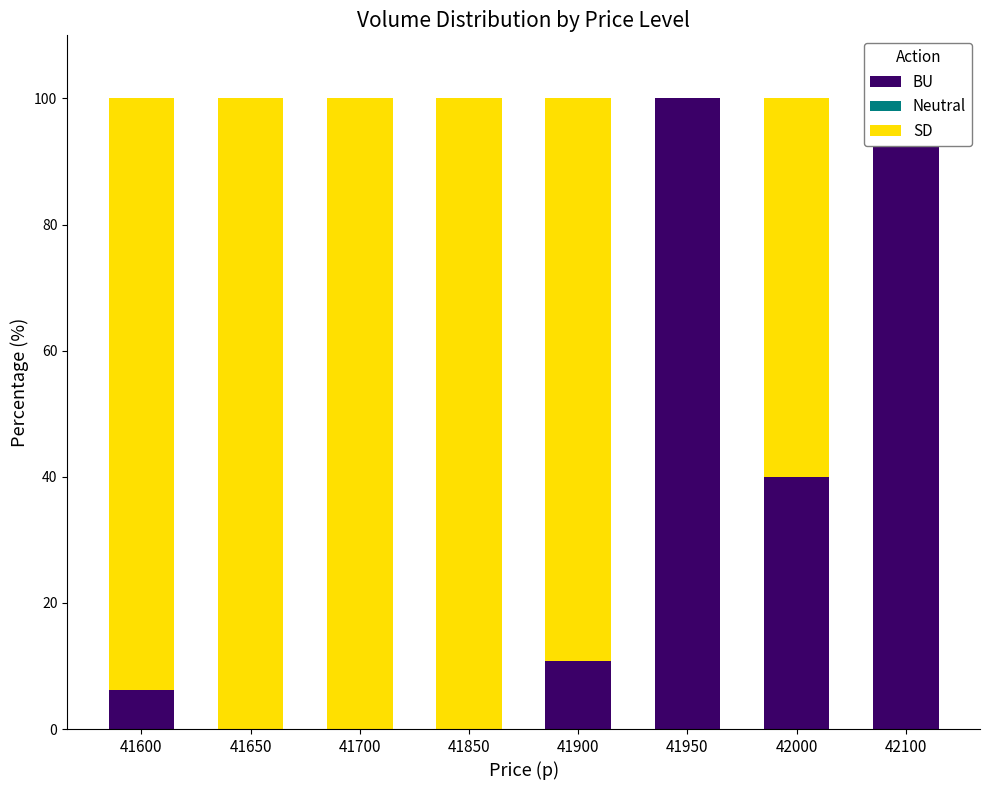

Reading left to right, transcribe all the data shown in this chart.

BU: 41600=6.2	41650=0.0	41700=0.0	41850=0.0	41900=10.8	41950=100.0	42000=40.0	42100=100.0
Neutral: 41600=0.0	41650=0.0	41700=0.0	41850=0.0	41900=0.0	41950=0.0	42000=0.0	42100=0.0
SD: 41600=93.8	41650=100.0	41700=100.0	41850=100.0	41900=89.2	41950=0.0	42000=60.0	42100=0.0